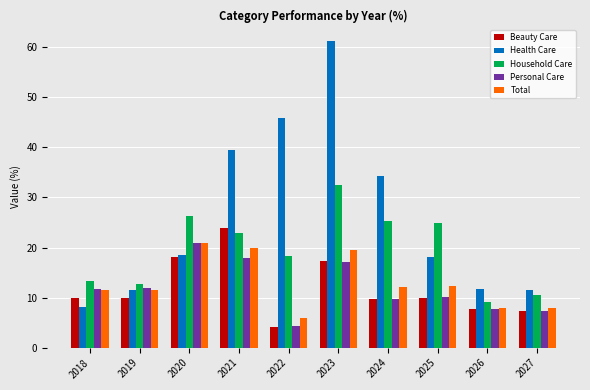

Between 2021 and 2024, which series saw the biggest shift?

Beauty Care